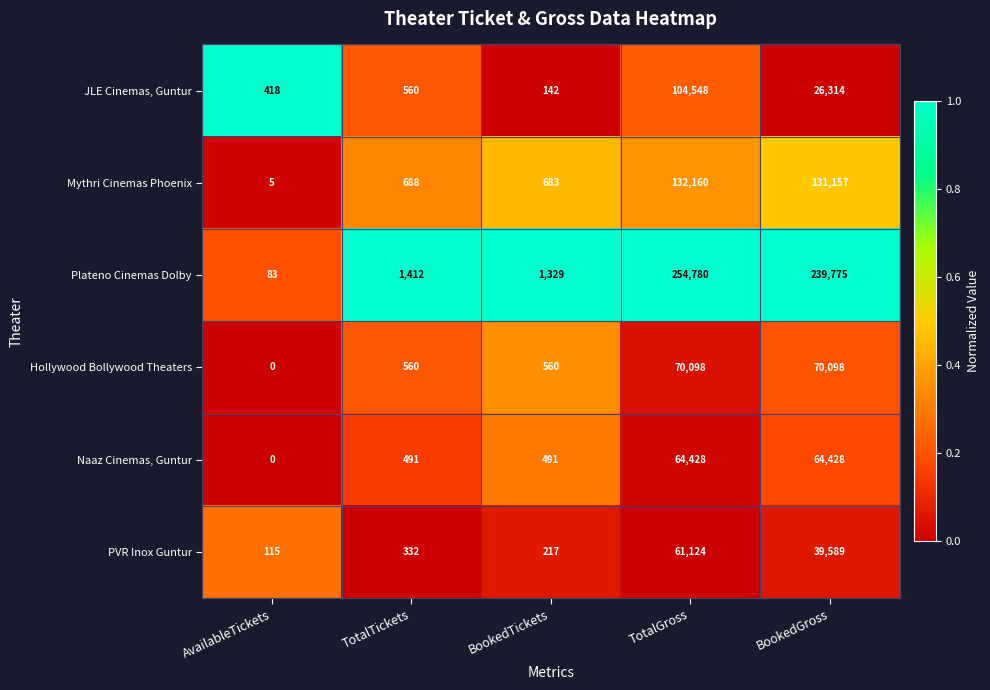

What is the total value across all series at TotalGross?

687138